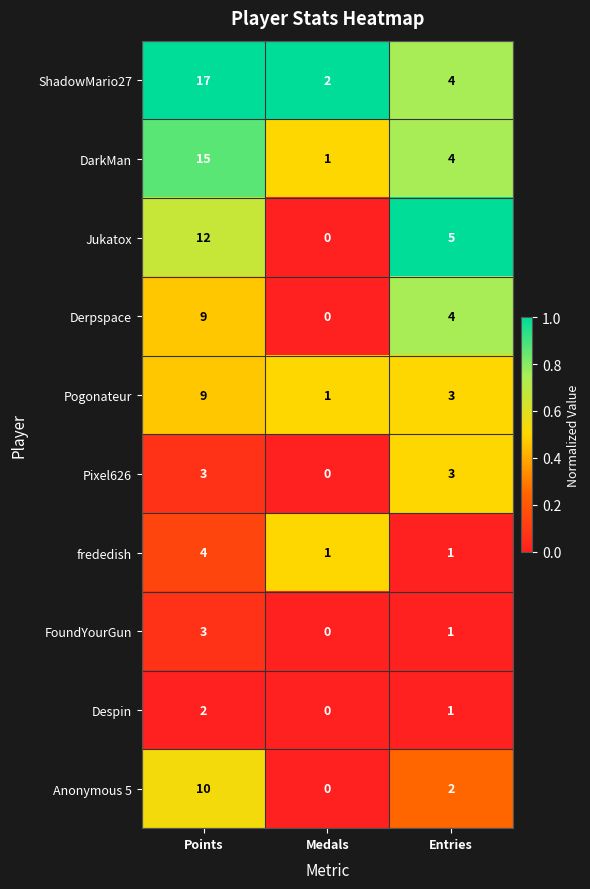

True or false: Anonymous 5 has a value of 0 at Medals.

True